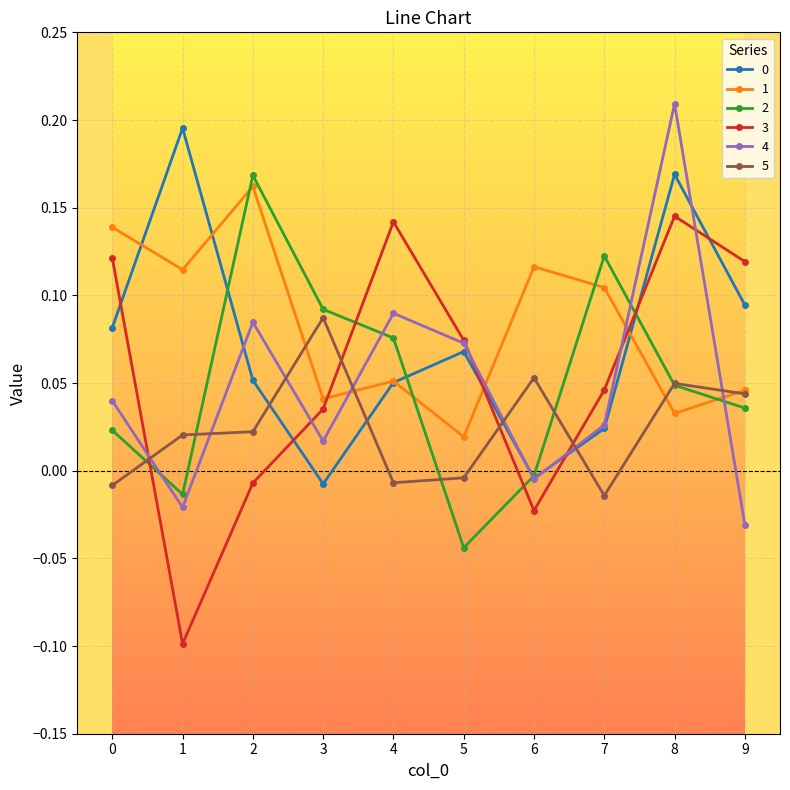

The value of 2 at 8 is 0.0. True or false?

True